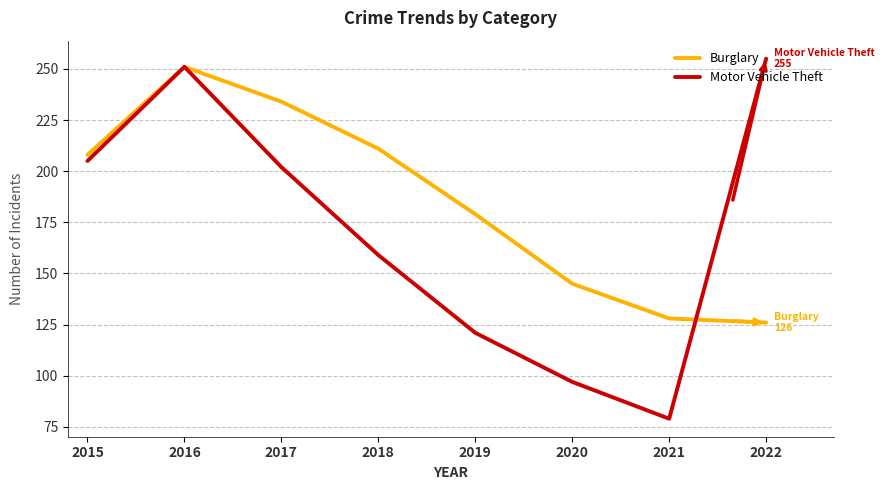

What is the difference between the Motor Vehicle Theft values at 2015 and 2018?

46